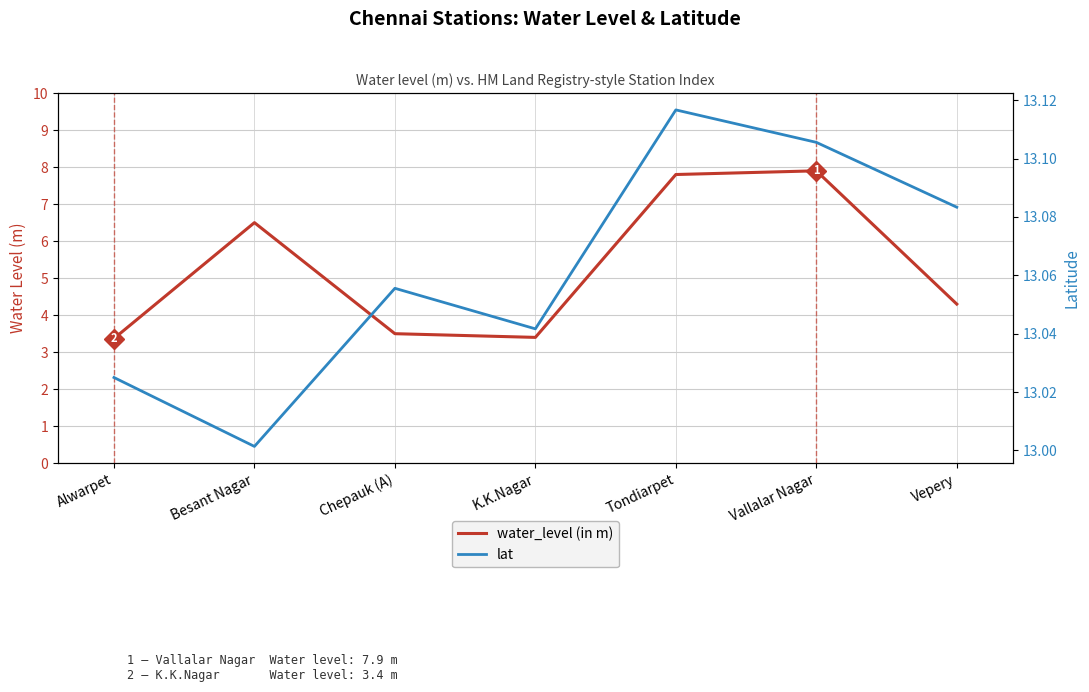

Which category has the lowest value across all series?

Alwarpet